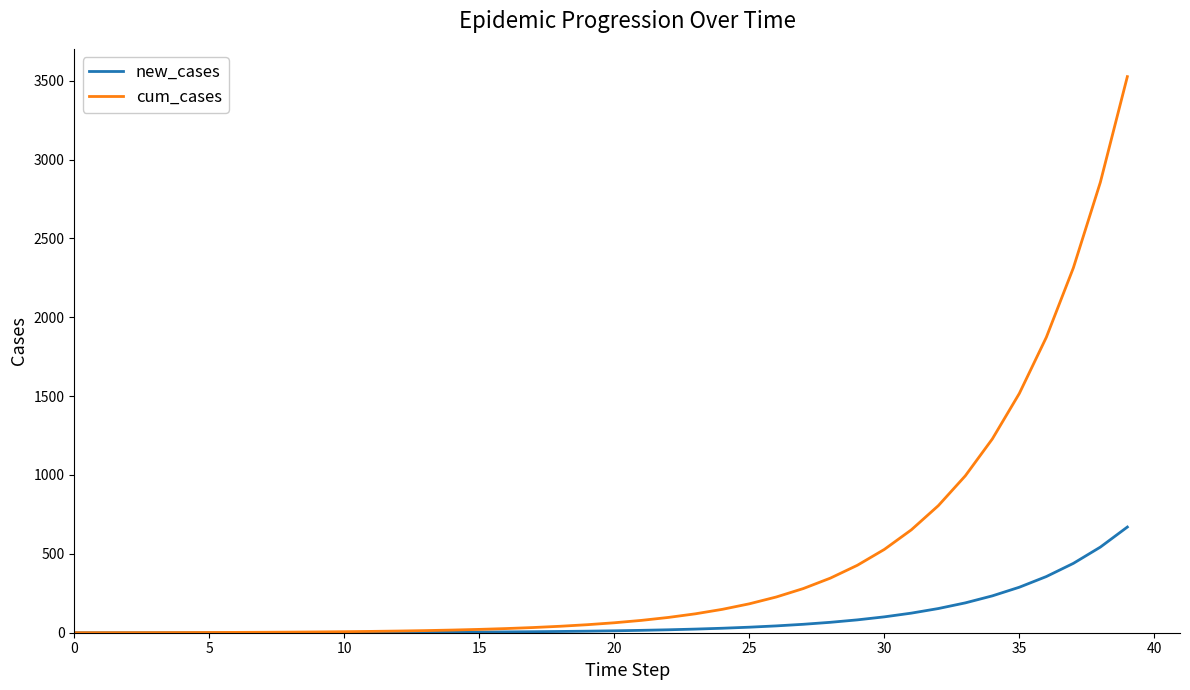

Rank the series by their average value, from highest to lowest.

cum_cases, new_cases